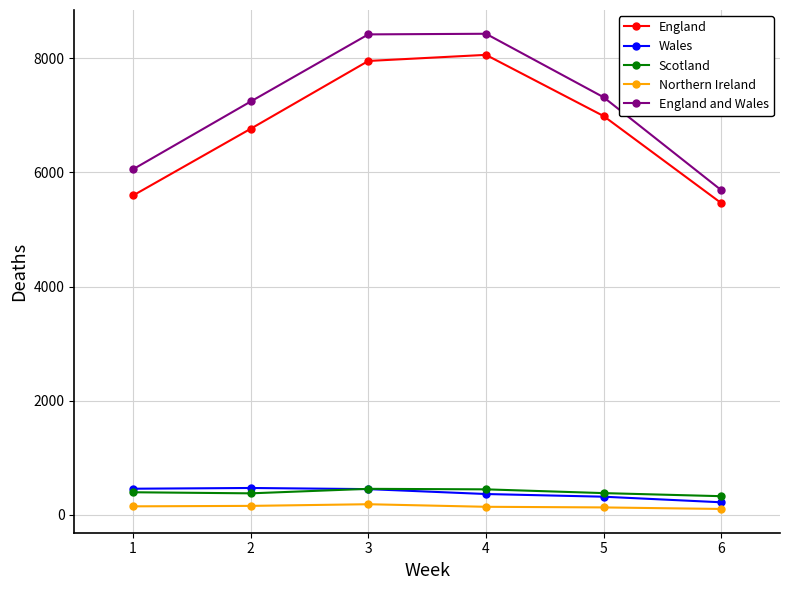

True or false: England and Wales has more than 2 interior local peaks.

False